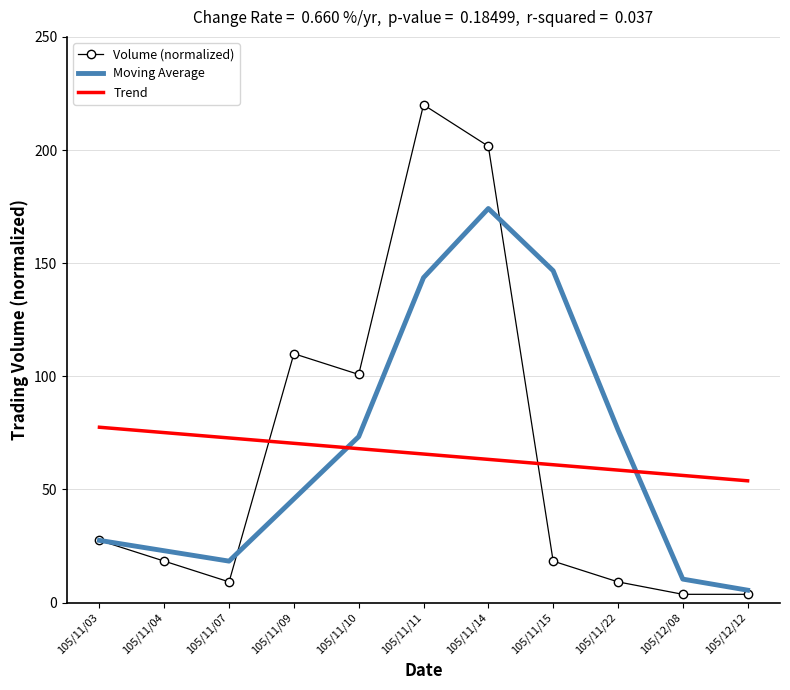

Where do Trend and Volume (normalized) first cross each other?

105/11/07 and 105/11/09